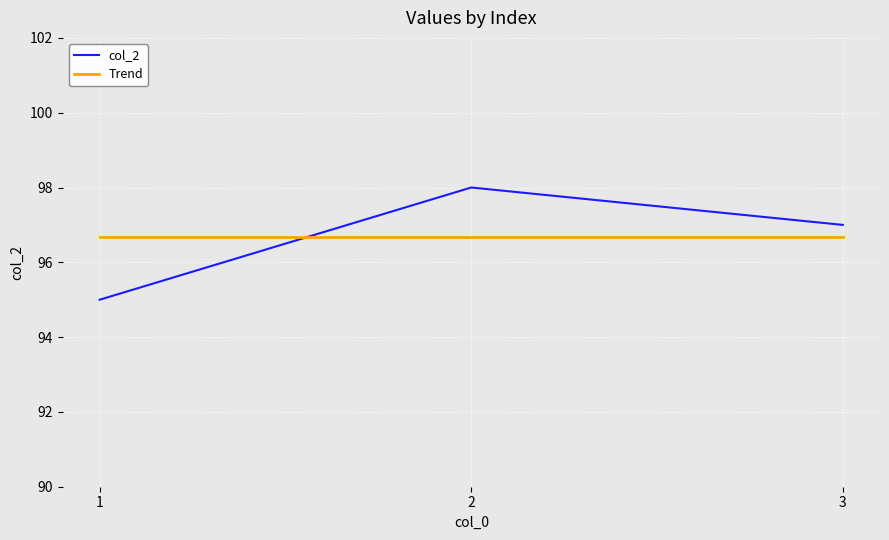

How many lines are shown in the chart?

2